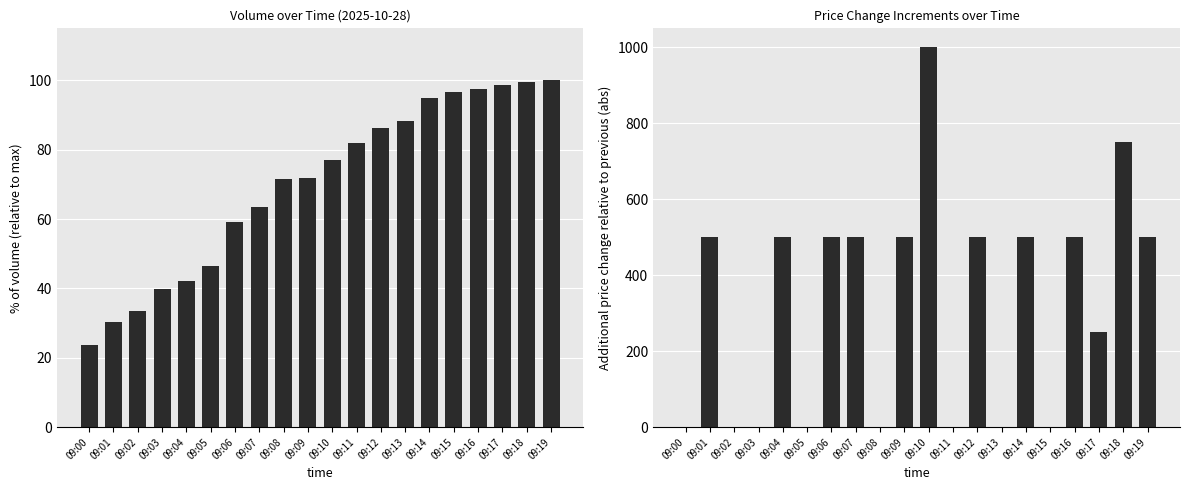

What is the difference between the second highest and minimum values in the price change series?

750.0